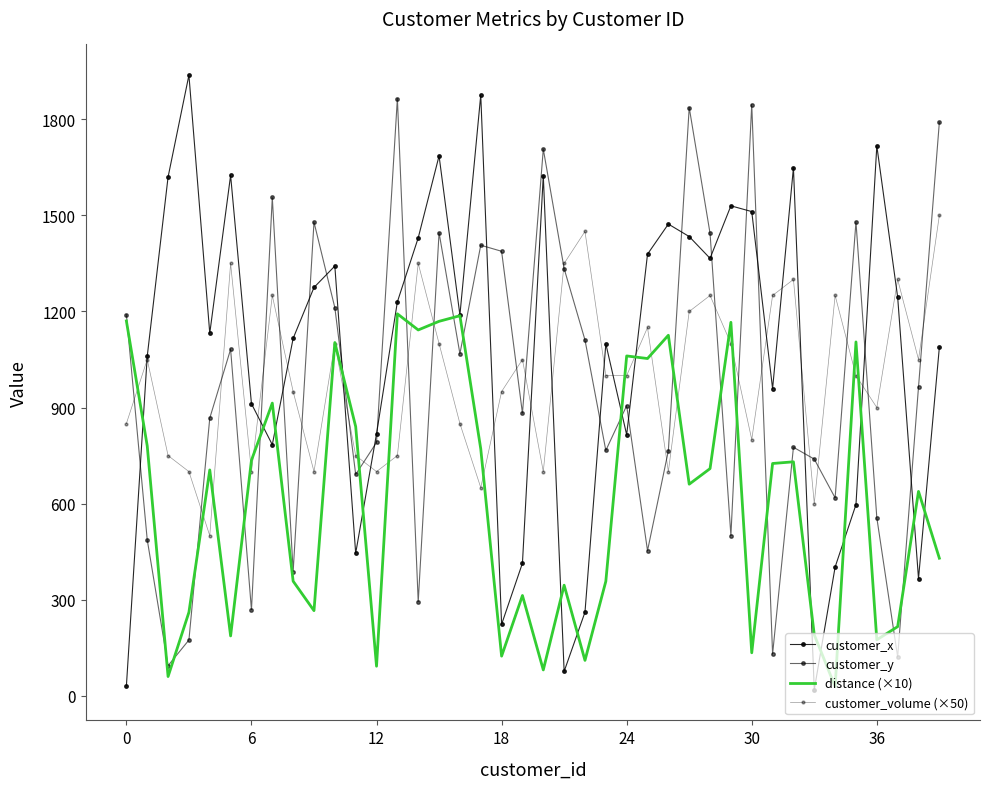

Where is customer_y nearest to the value 979?

38